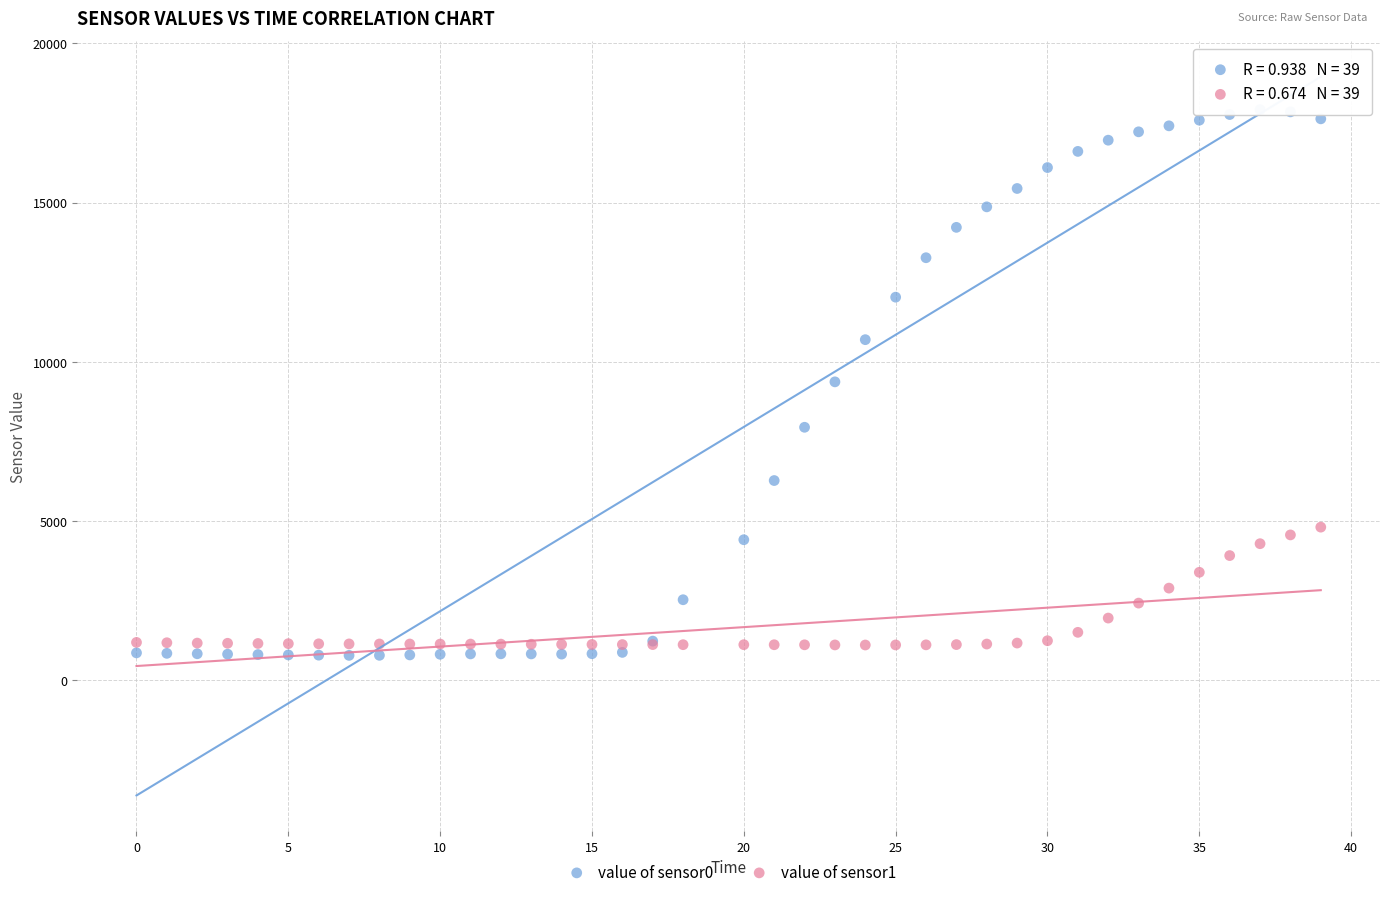

What is the X range (max minus min) for the scatter plot?

39